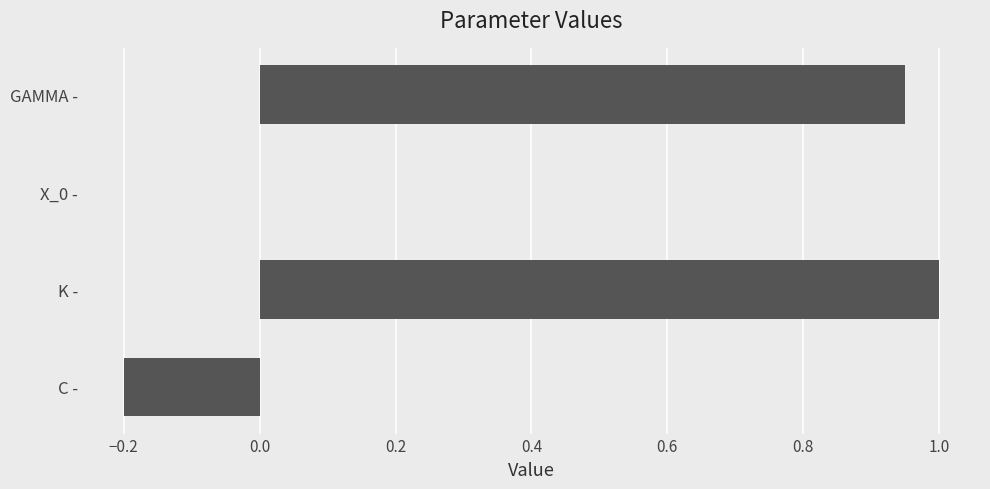

True or false: the data shows 0.5 at GAMMA -.

False